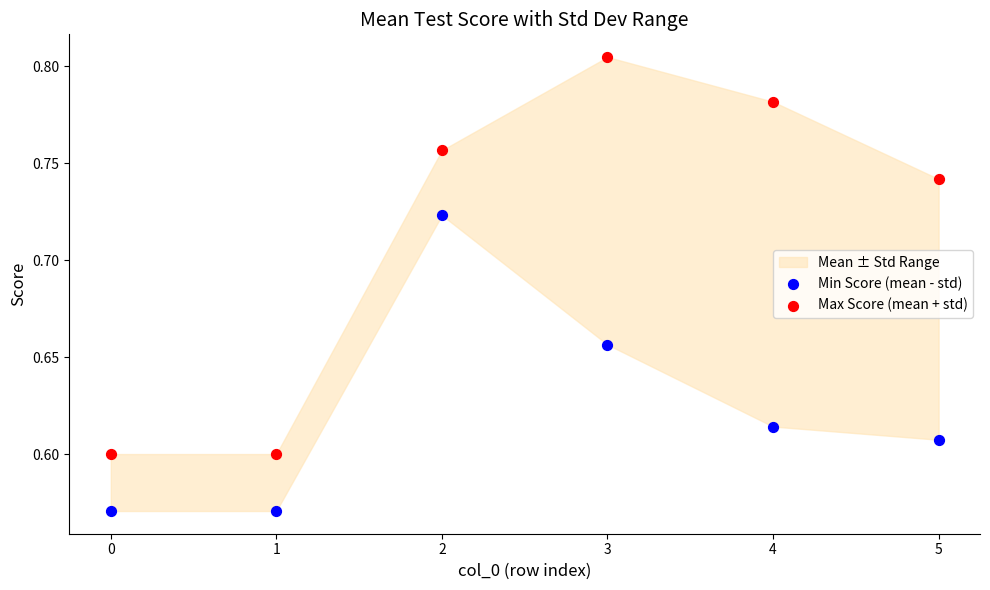

Which series contains the lowest Y value?

Min Score (mean - std)